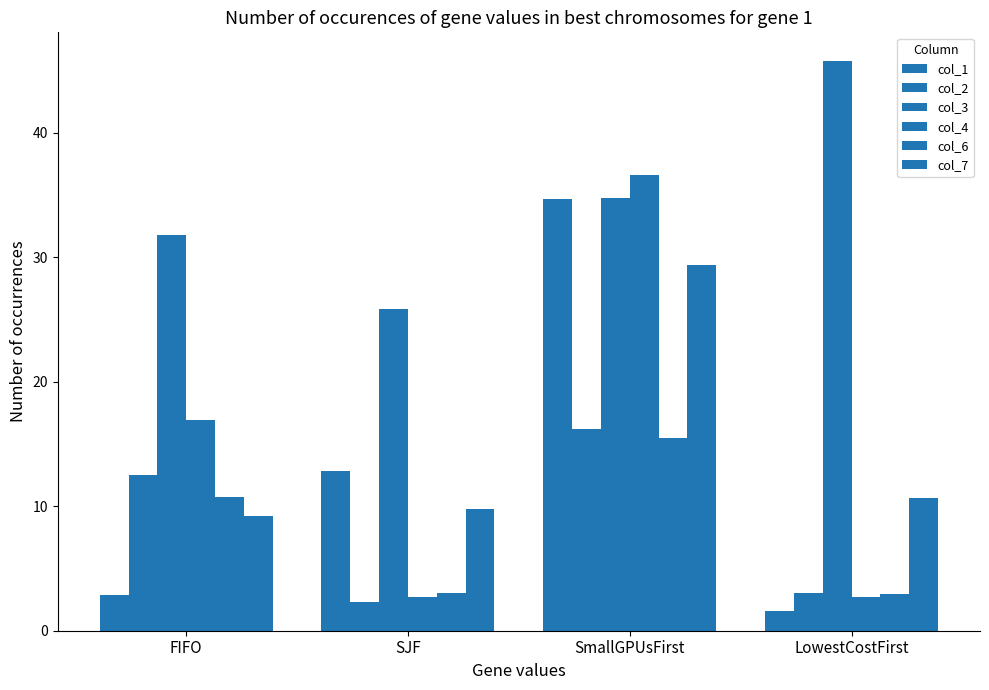

Reading right to left, list all the values displayed in this chart.

col_1: 1.6	34.7	12.8	2.9
col_2: 3.1	16.2	2.3	12.5
col_3: 45.8	34.8	25.9	31.8
col_4: 2.7	36.6	2.7	17.0
col_6: 3.0	15.5	3.0	10.8
col_7: 10.7	29.4	9.8	9.2